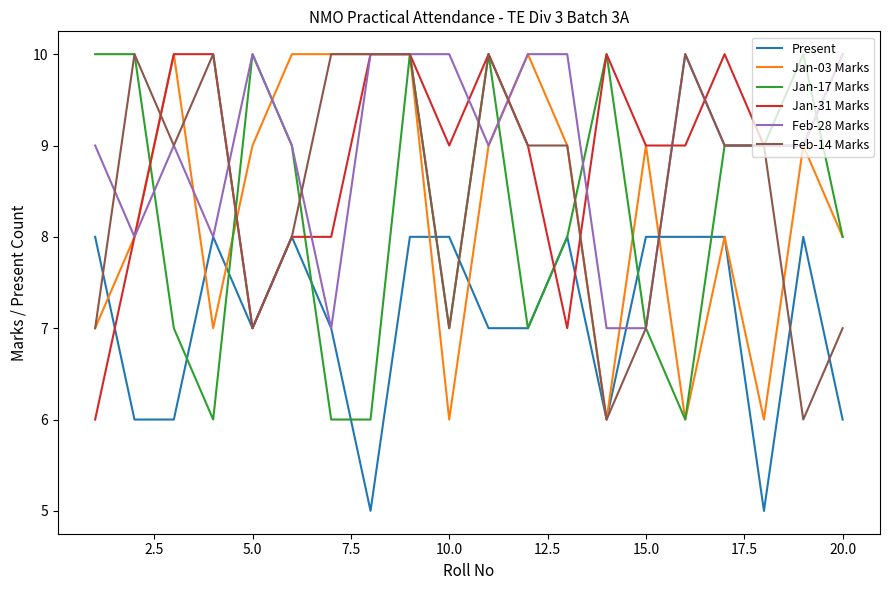

What is the smallest value displayed?

5